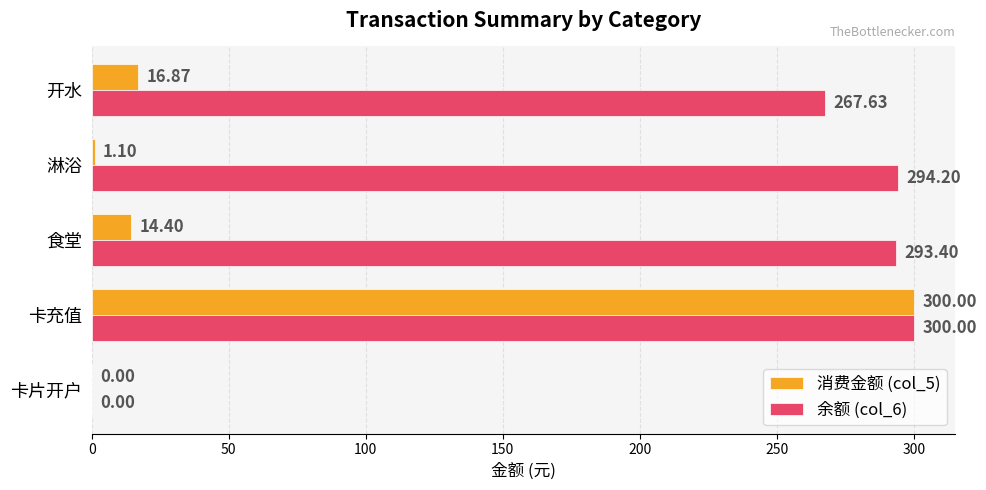

Where is 余额 (col_6) nearest to the value 150?

开水